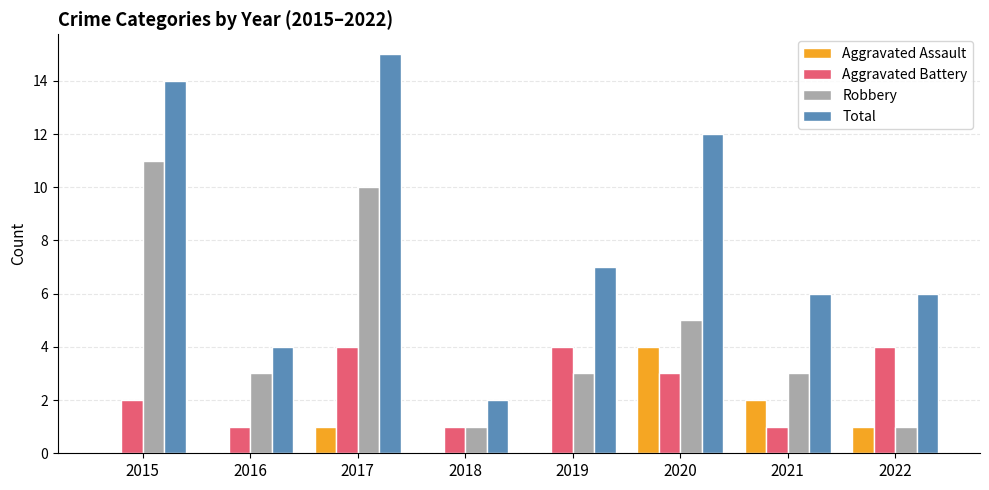

Are the bars horizontal?

No